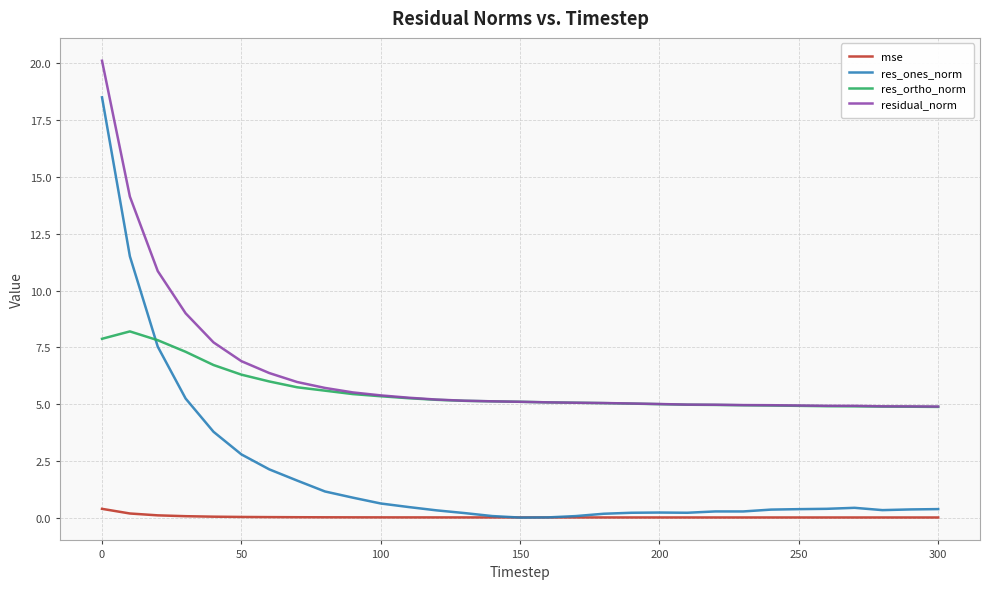

True or false: res_ones_norm has more than 1 interior local peaks.

True